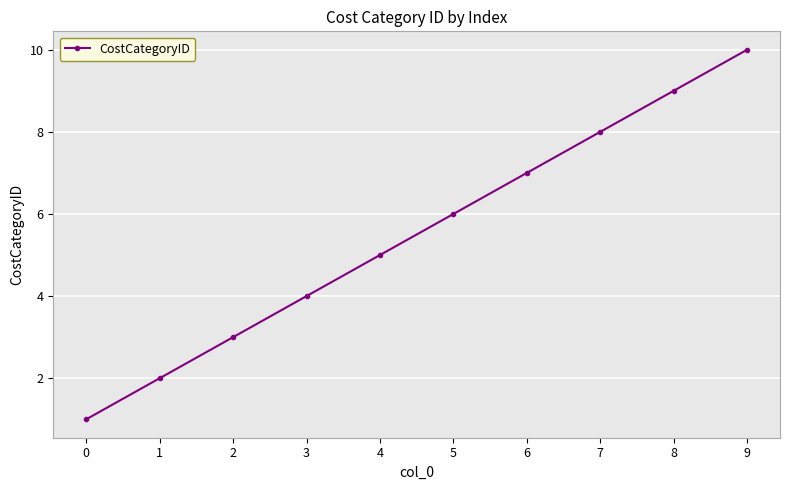

True or false: there are more than 2 points higher than both neighbors.

False